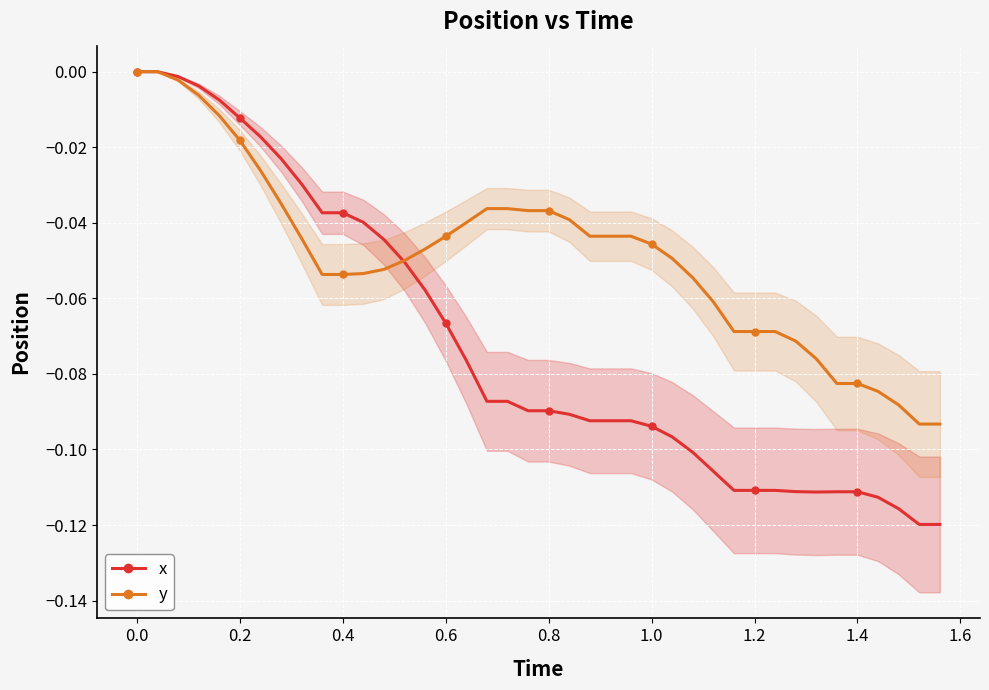

Is it true that y equals -0.0 at 1.2?

False